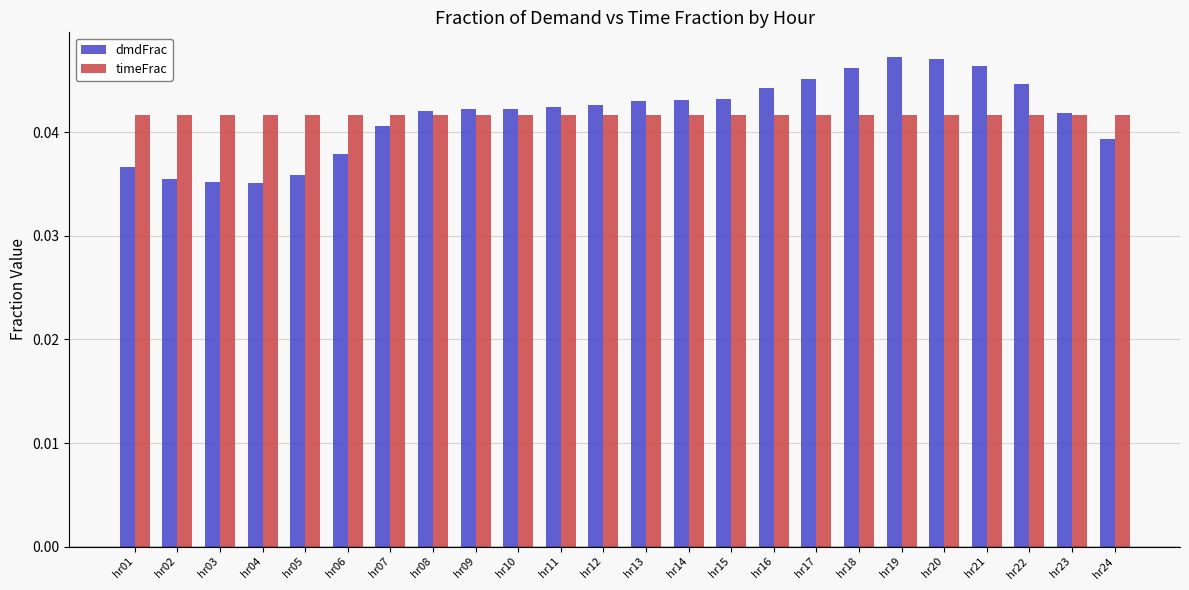

What is the total value across all series at hr03?

0.1